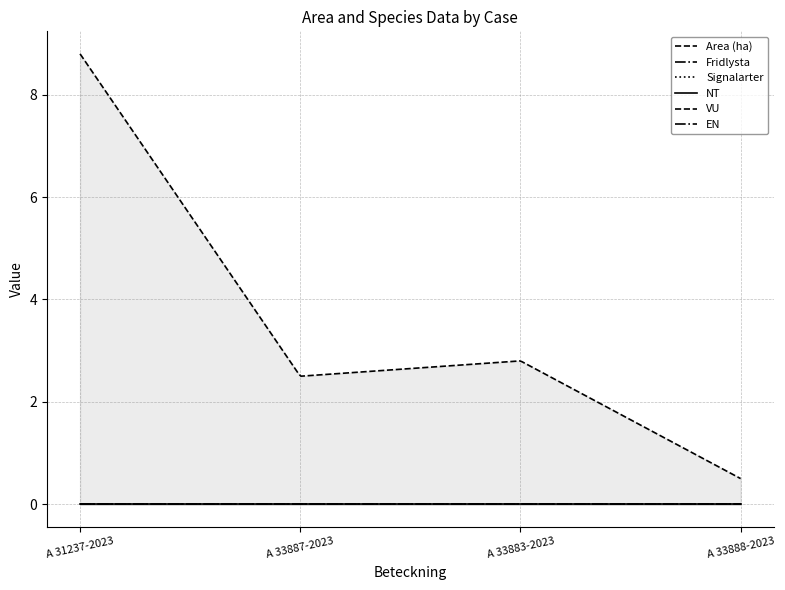

Does the chart display data point markers on the line(s)?

No